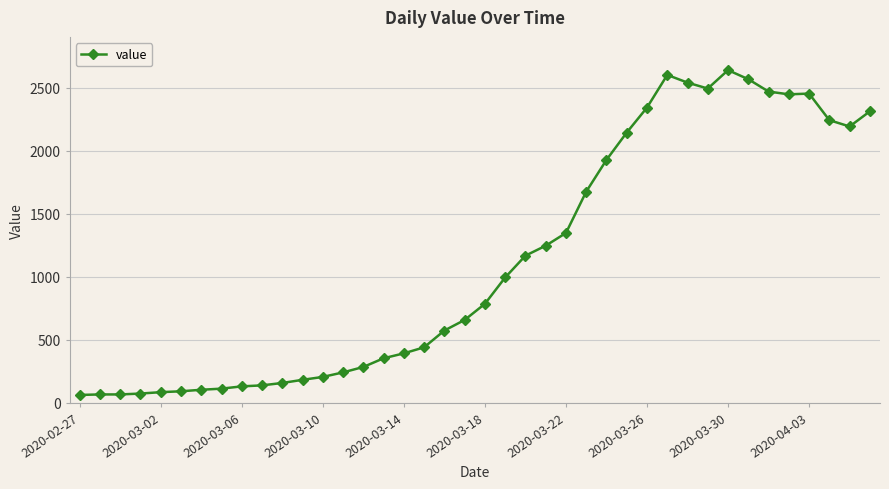

What is the value of the 14th point from the left?

240